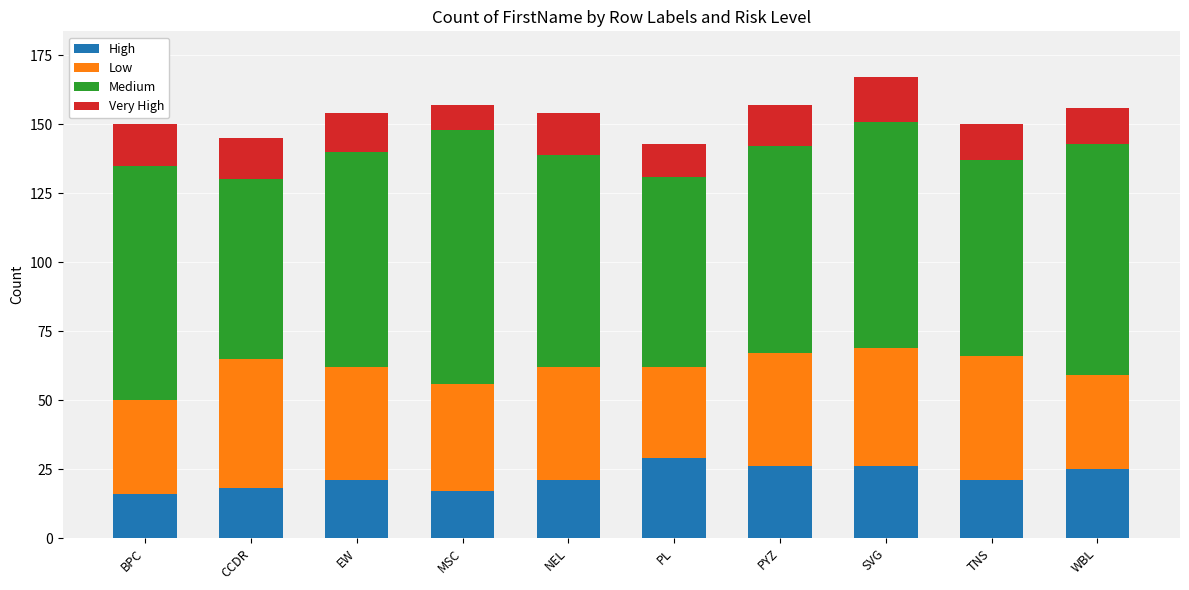

What is the approximate value of High at CCDR?

18